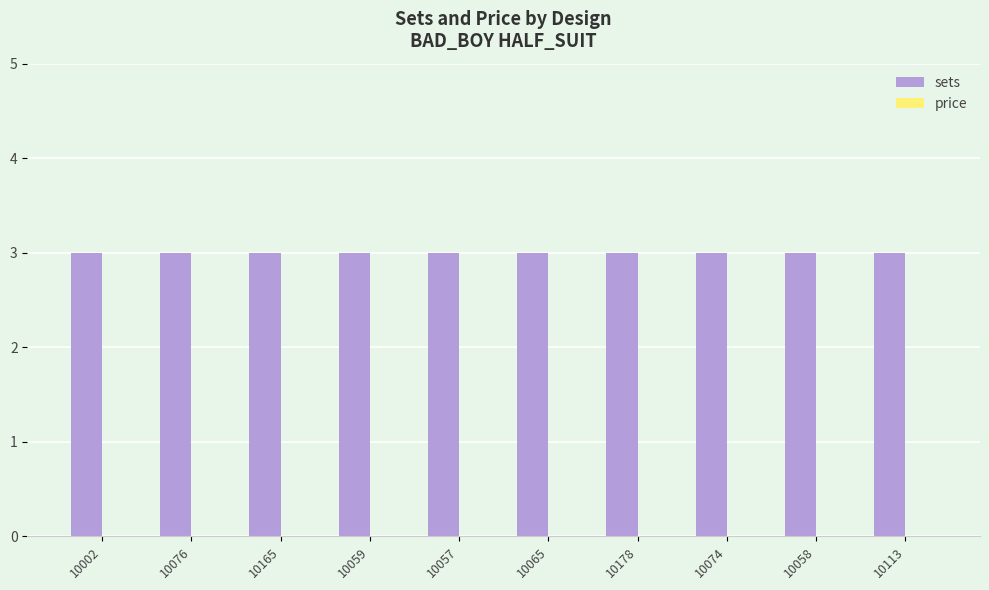

What is the lowest value of the sets series?

3